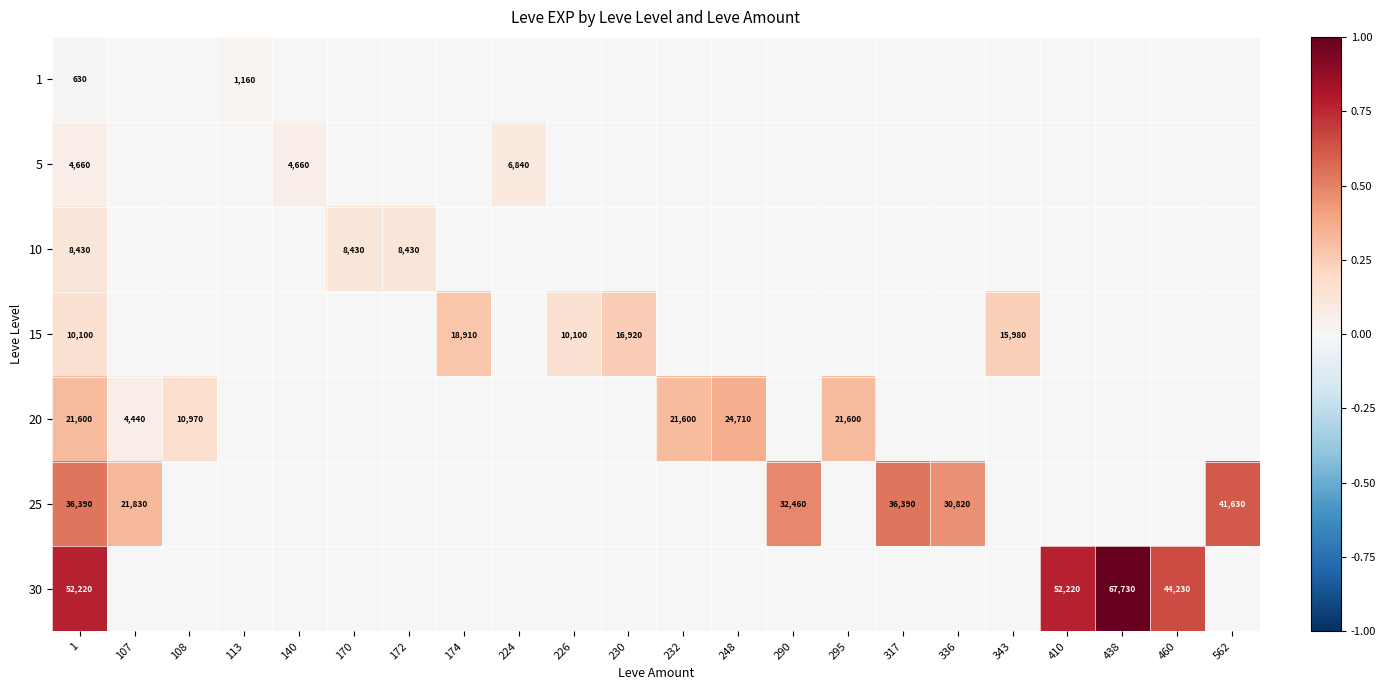

True or false: 20 has a value of 24710 at 248.

True